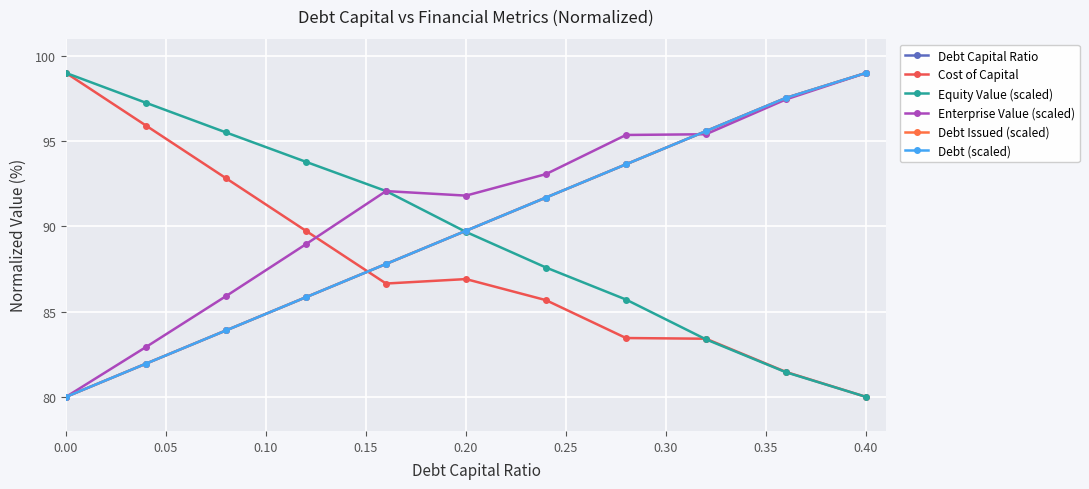

Does the chart have visible grid lines?

Yes